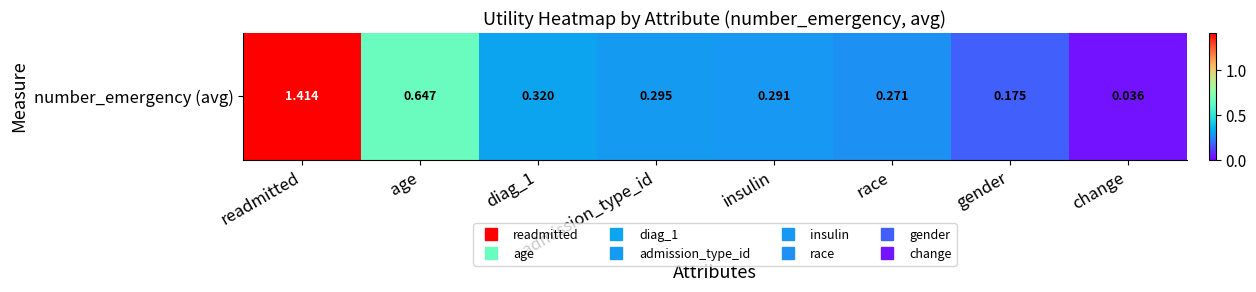

Rank the categories by value from lowest to highest.

change, gender, race, insulin, admission_type_id, diag_1, age, readmitted